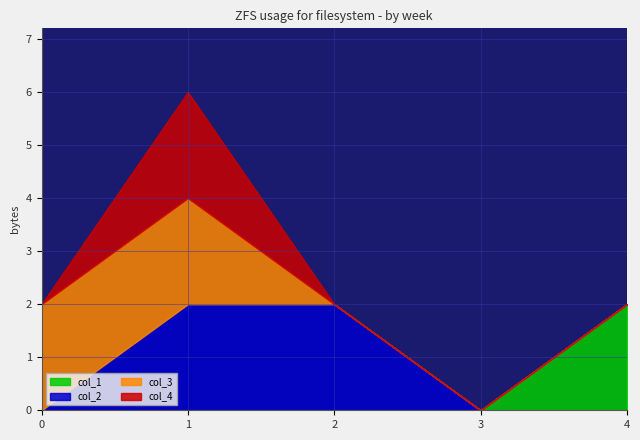

True or false: col_4 and col_2 intersect in this chart.

False